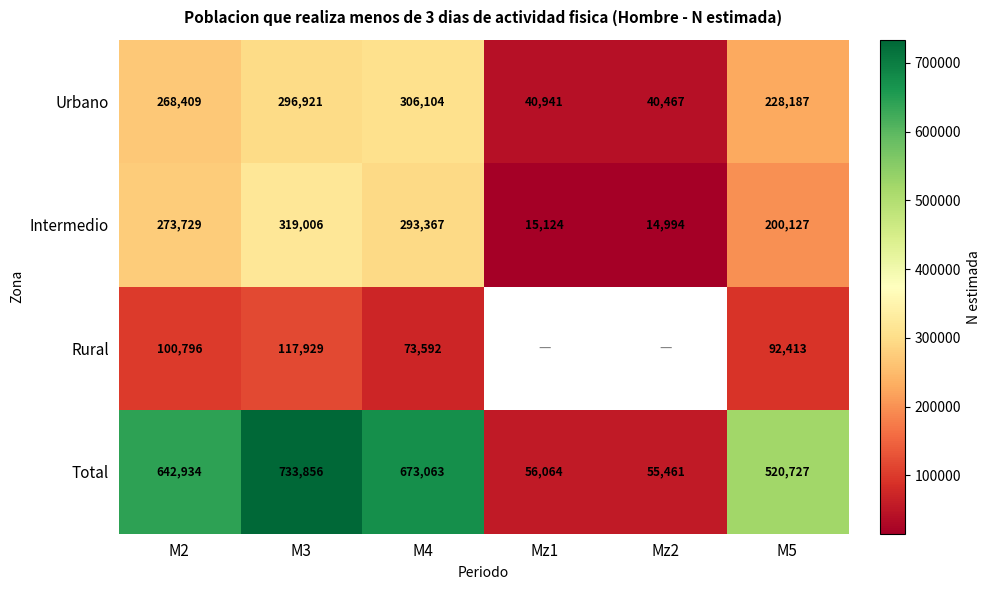

What is the average value of the Intermedio series?

186058